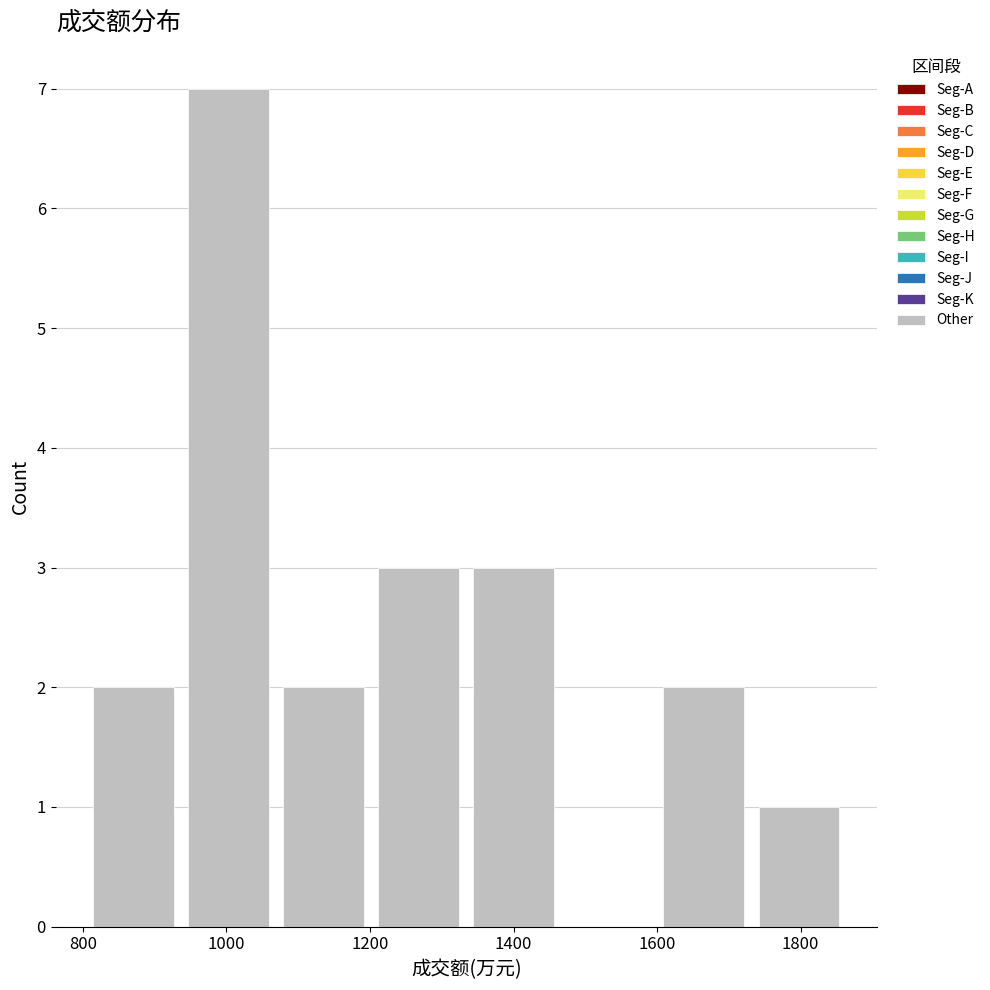

Reading left to right, list every bar in this chart as the range it spans on the x-axis followed by its height. Neither the bar edges nor the heights are printed on the chart, so give them approximately, as read against the axes.

800 to 940: 2
940 to 1060: 7
1060 to 1200: 2
1200 to 1340: 3
1340 to 1460: 3
1460 to 1600: 0
1600 to 1740: 2
1740 to 1860: 1